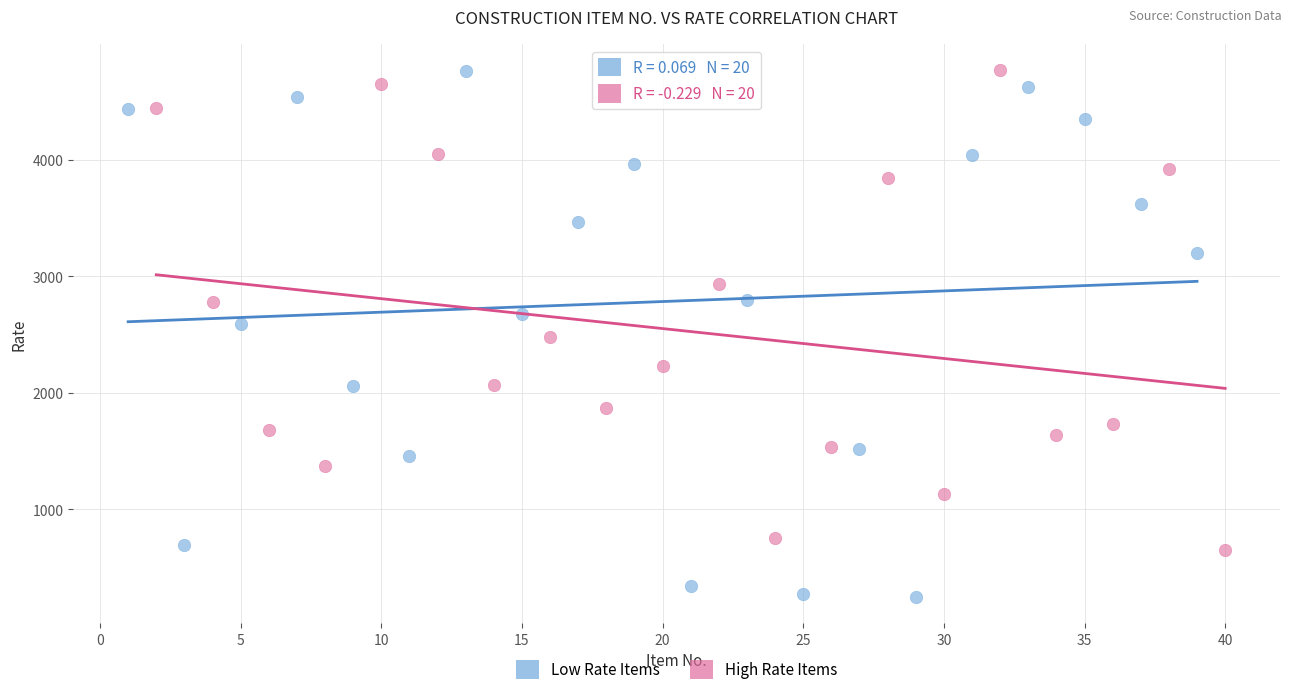

Which series reaches the minimum Y coordinate?

Low Rate Items